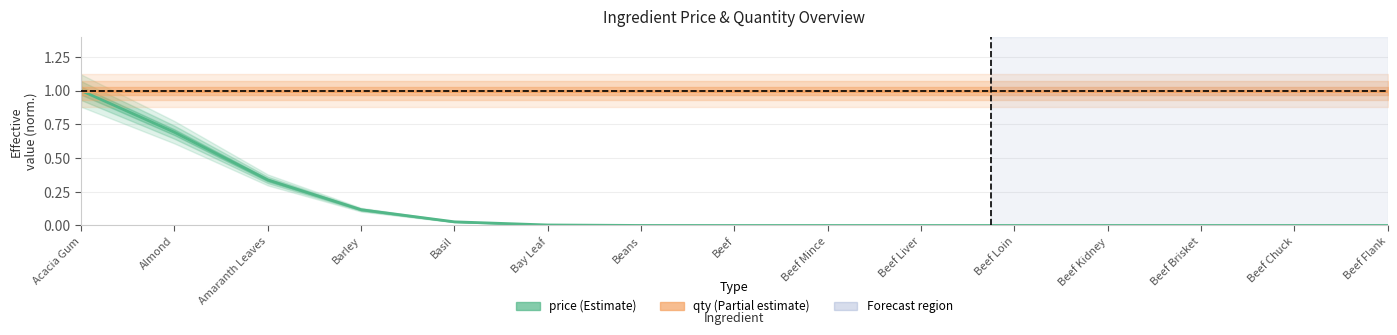

What is the total value across all series at Acacia Gum?

2.0